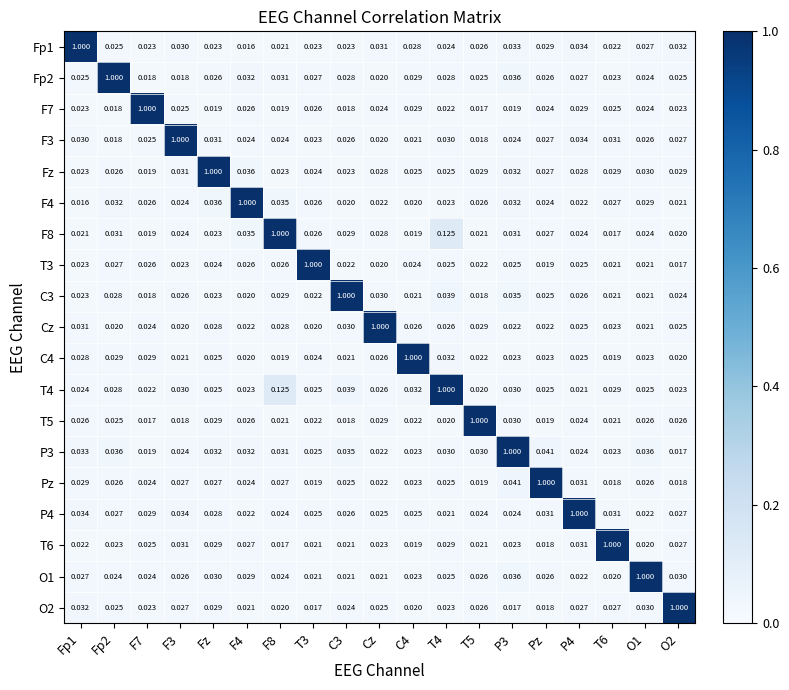

Is the value of Cz at F3 greater than the value of T5 at Fp1?

No